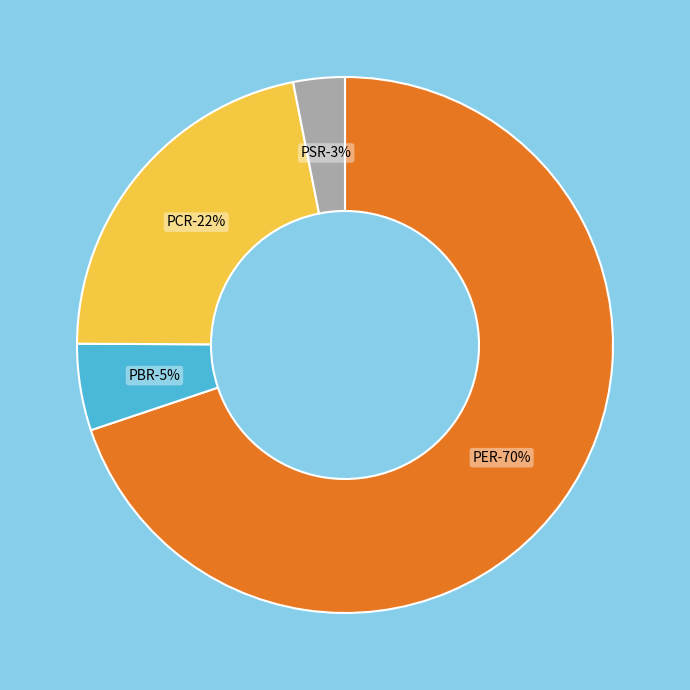

To the nearest percent, what is the average slice percentage?

25%